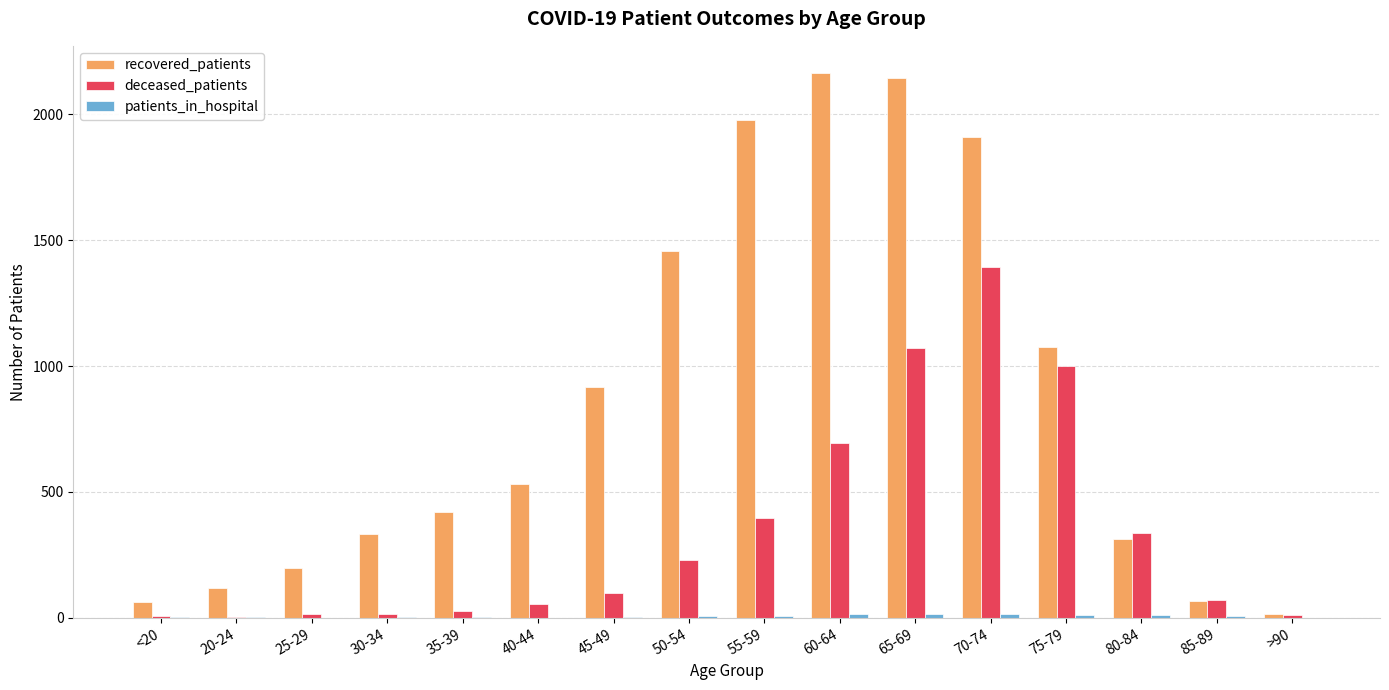

What is the greatest value displayed?

2164